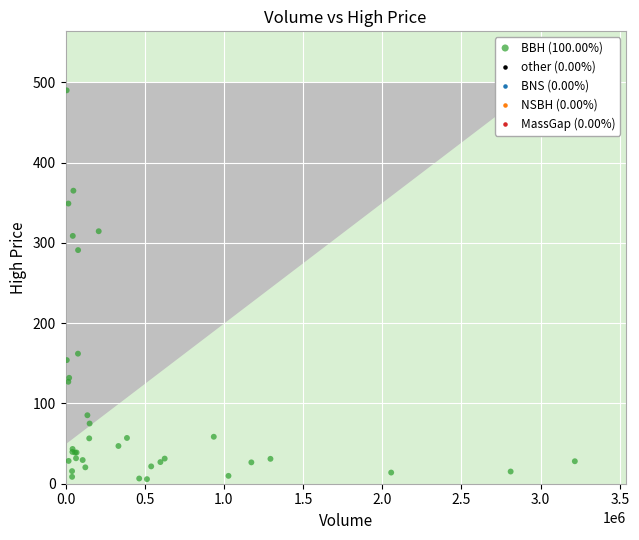

What Y value in the scatter plot is closest to 247?

291.0